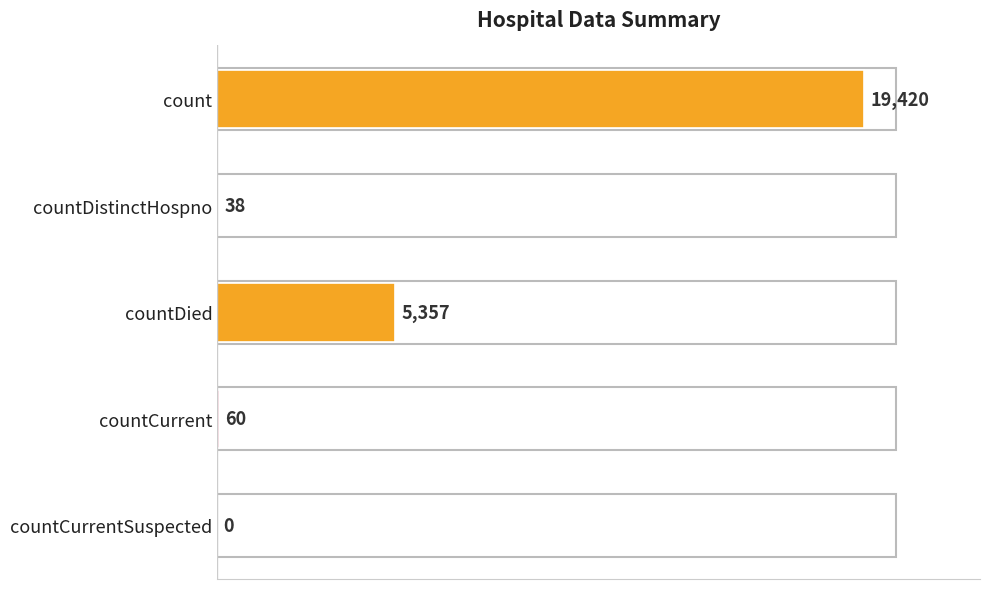

Reading top to bottom, transcribe all the data shown in this chart.

count=19420	countDistinctHospno=38	countDied=5357	countCurrent=60	countCurrentSuspected=0